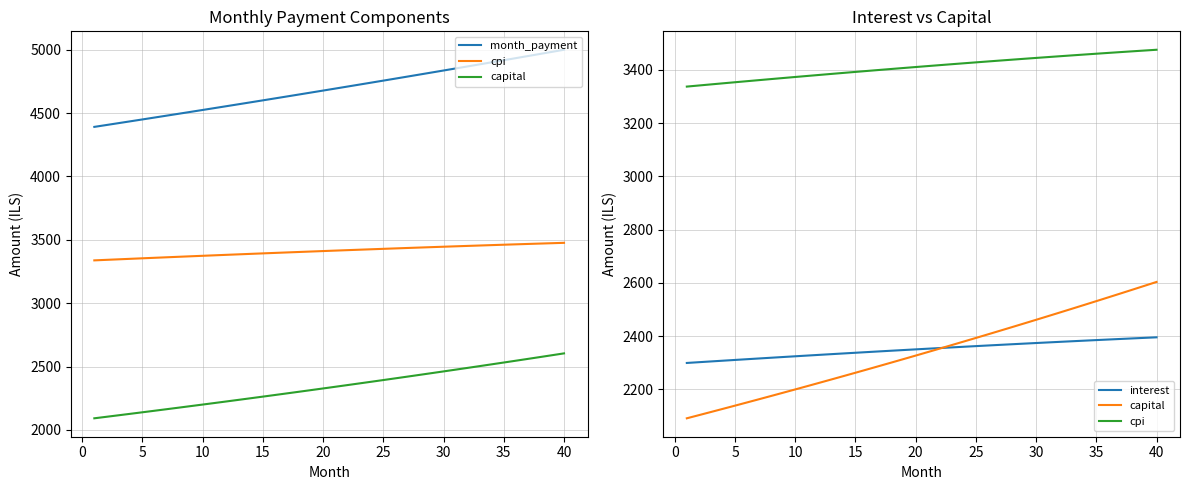

True or false: capital has more than 2 interior local peaks.

False